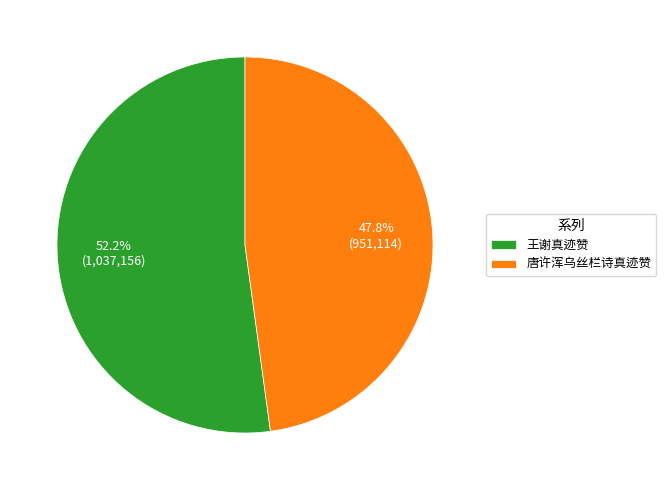

The 王谢真迹赞 slice represents 66% of the pie. True or false?

False